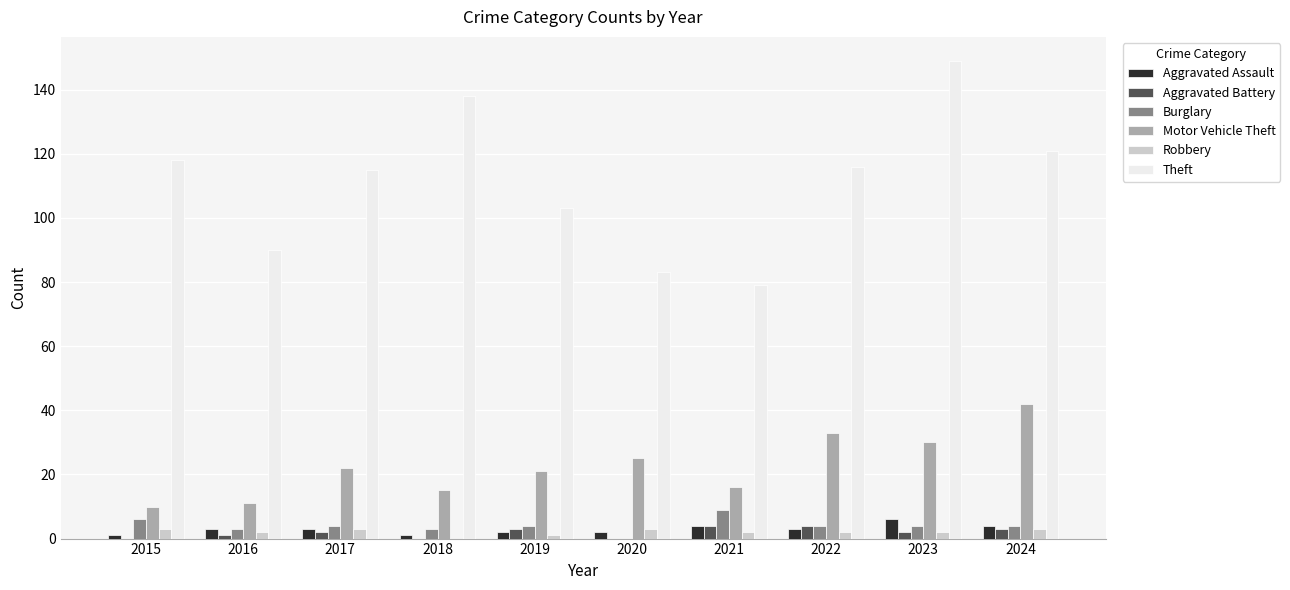

What is the sum of all Burglary values?

41